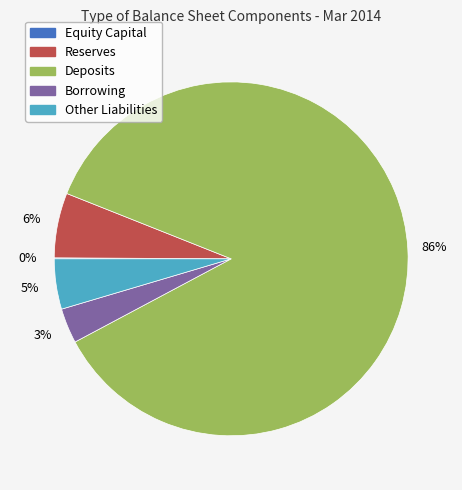

To the nearest percent, what is the difference between the largest and smallest slice percentages?

86%